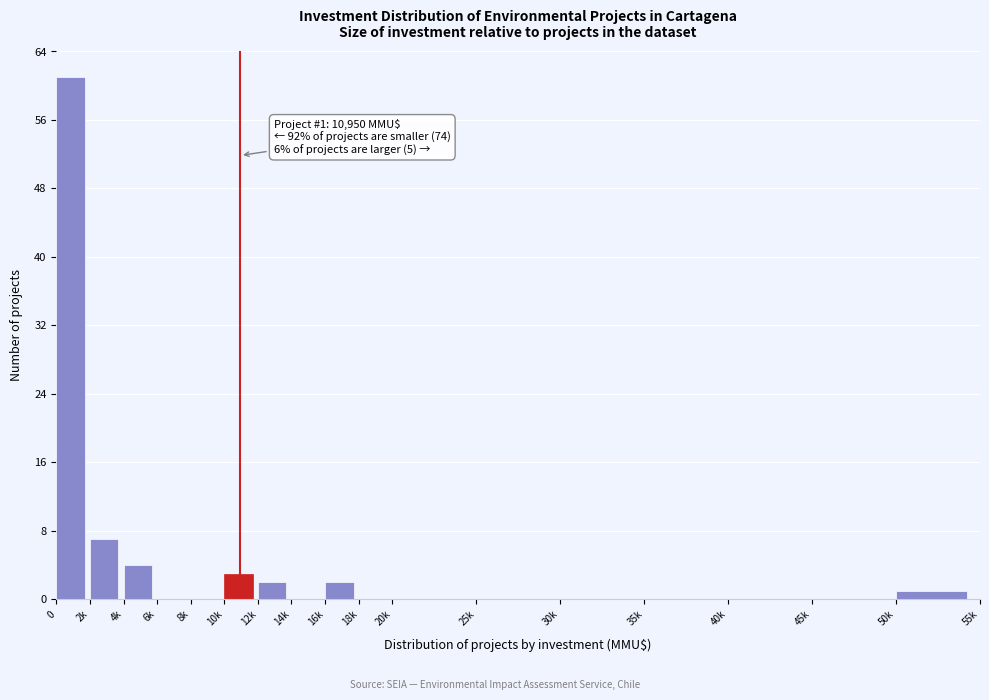

Reading left to right, transcribe all the data shown in this chart.

0=61	2k=7	4k=4	6k=0	8k=0	10k=3	12k=2	14k=0	16k=2	18k=0	20k=0	25k=0	30k=0	35k=0	40k=0	45k=0	50k=1